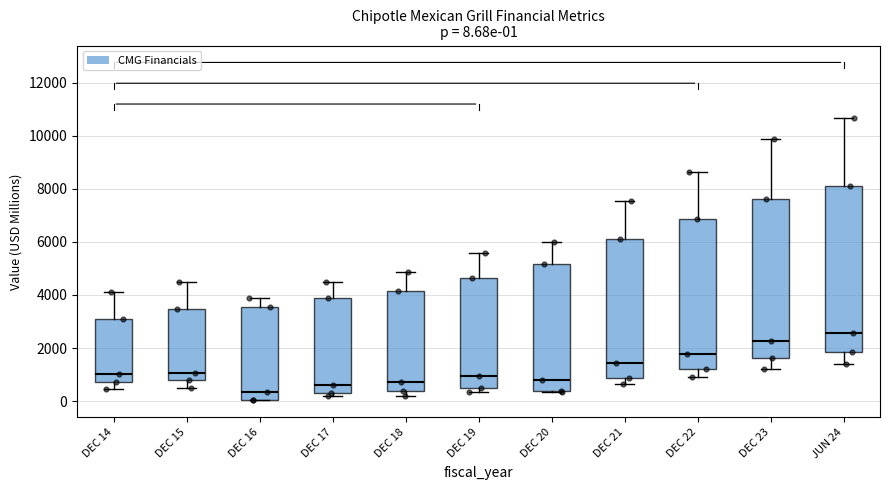

Which box is the tallest, from its lower edge to its upper edge?

JUN 24